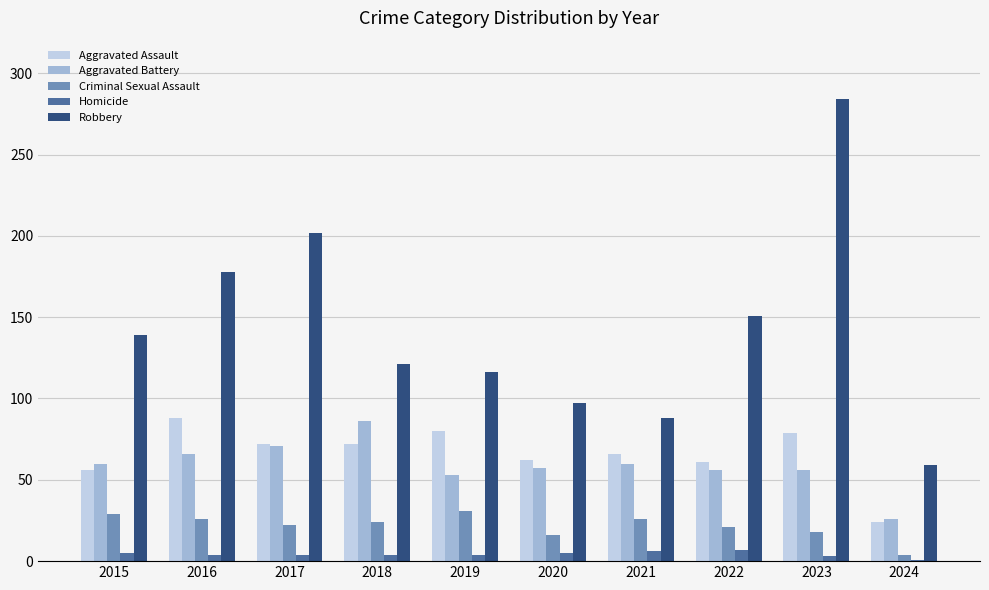

What are all the series names shown in the legend?

Aggravated Assault, Aggravated Battery, Criminal Sexual Assault, Homicide, Robbery